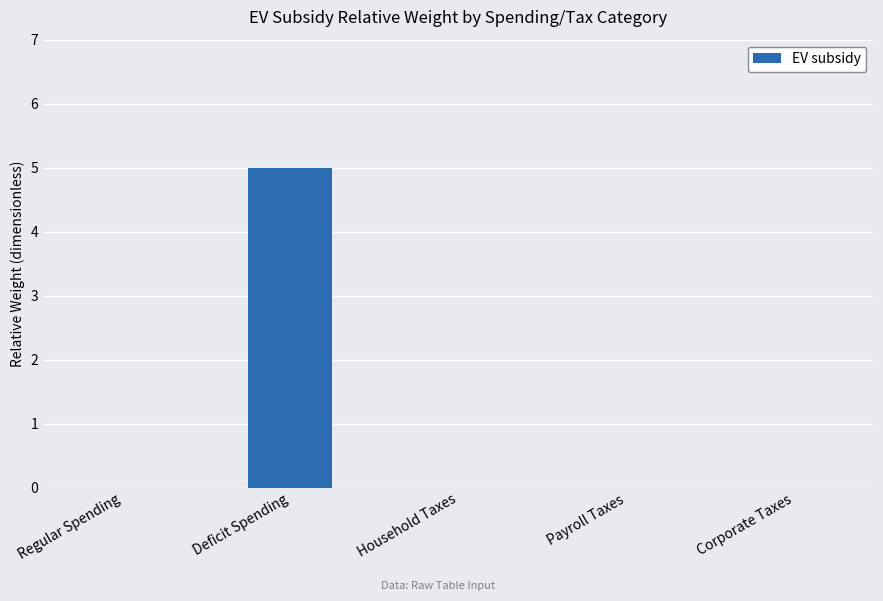

What is the maximum value shown in the chart?

5